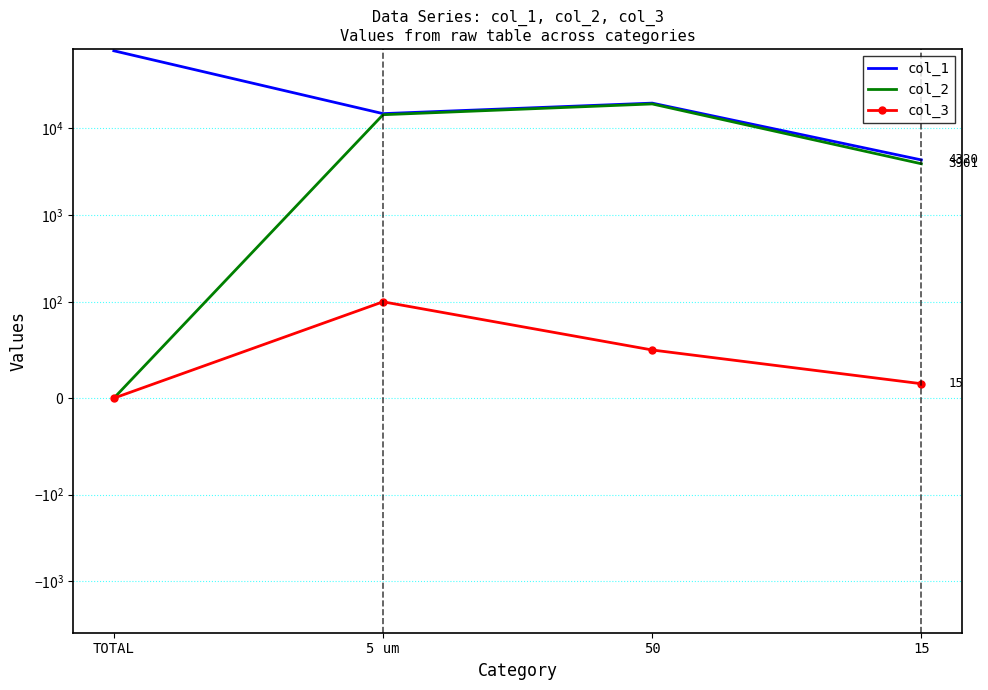

Is it true that col_3 equals 100 at 5 um?

True